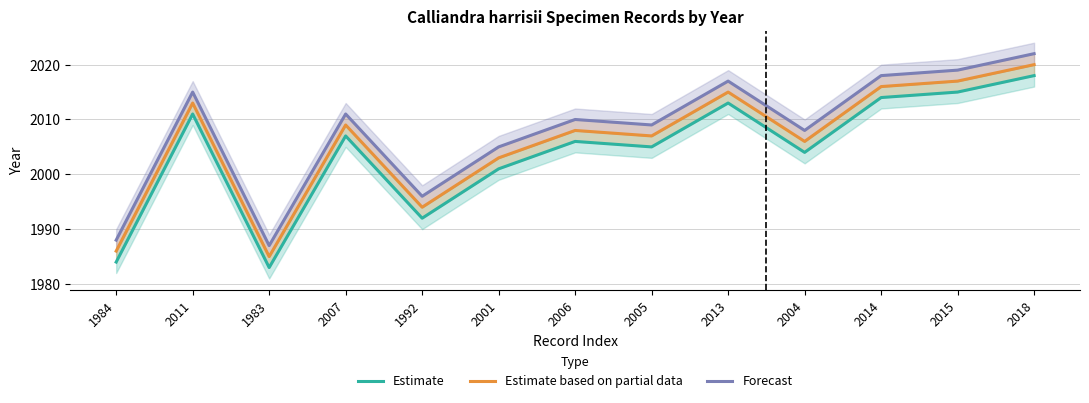

What are all the series names shown in the legend?

Estimate, Estimate based on partial data, Forecast